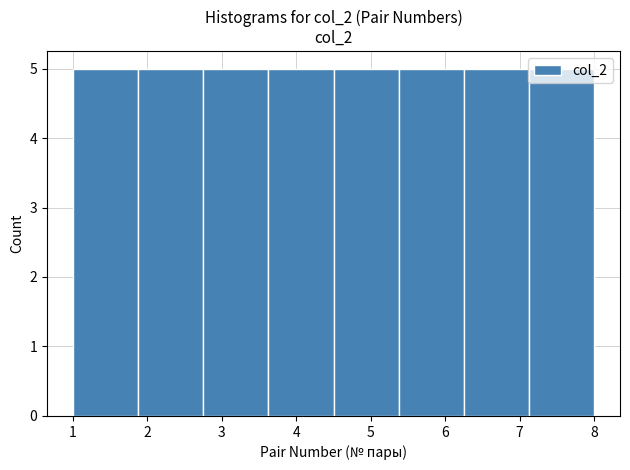

Reading left to right, transcribe this chart: for each bar, give the range it covers on the x-axis and its height. Neither the bar edges nor the heights are printed on the chart, so give them approximately, as read against the axes.

1.0 to 1.9: 5
1.9 to 2.8: 5
2.8 to 3.6: 5
3.6 to 4.5: 5
4.5 to 5.4: 5
5.4 to 6.3: 5
6.3 to 7.1: 5
7.1 to 8.0: 5